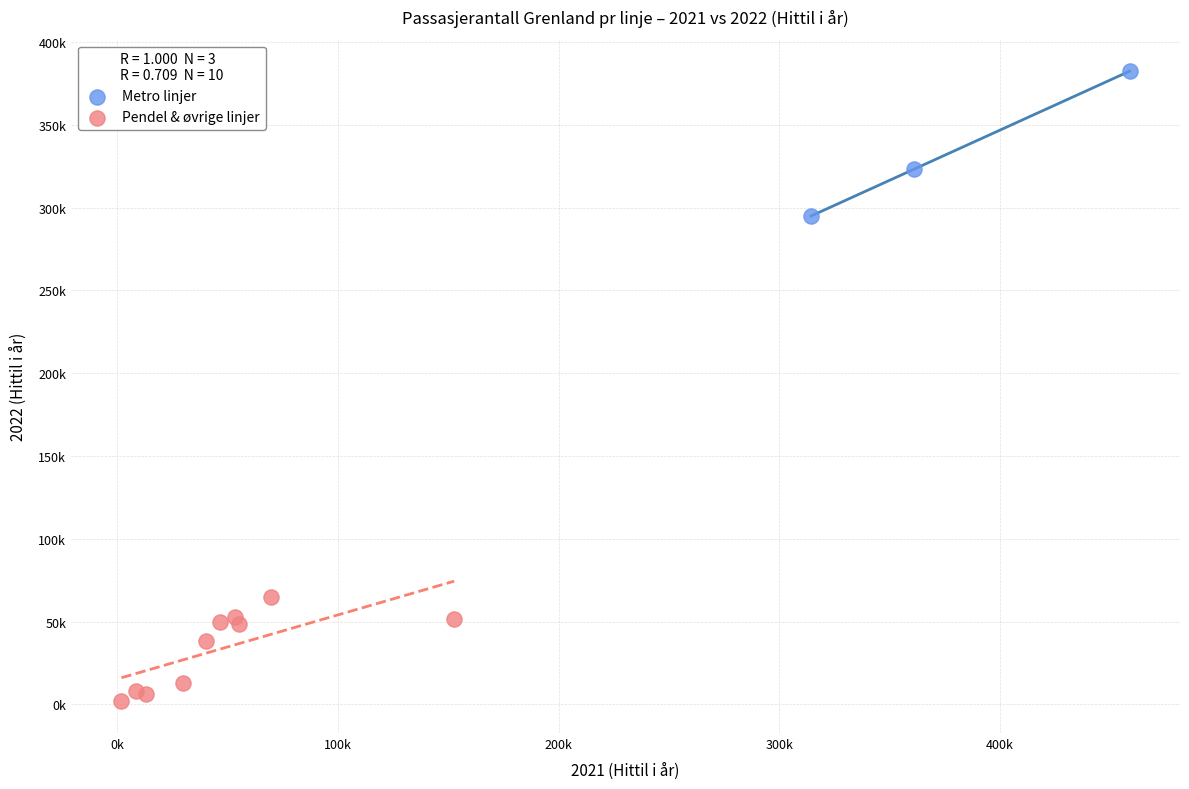

What are all the series names shown in the legend?

Metro linjer, Pendel & øvrige linjer